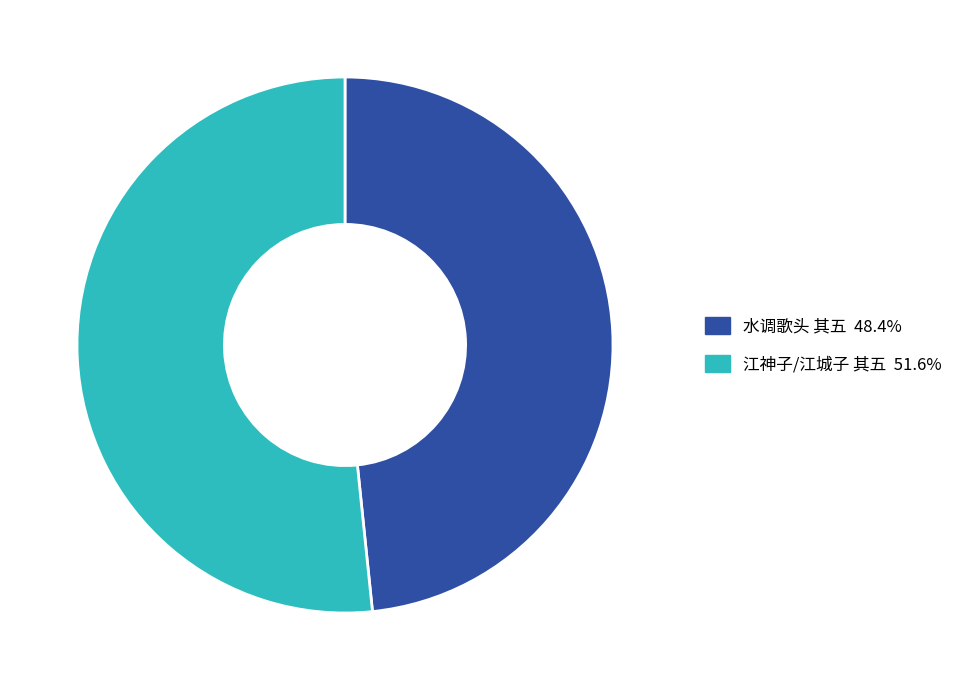

Is there any slice that represents more than half of the pie?

Yes